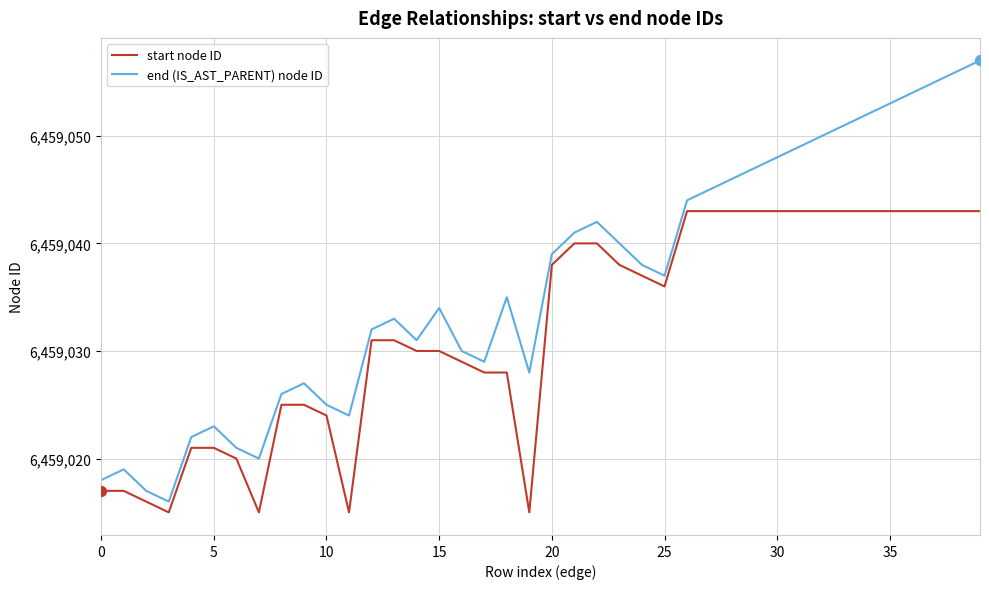

What are all the series names shown in the legend?

start node ID, end (IS_AST_PARENT) node ID